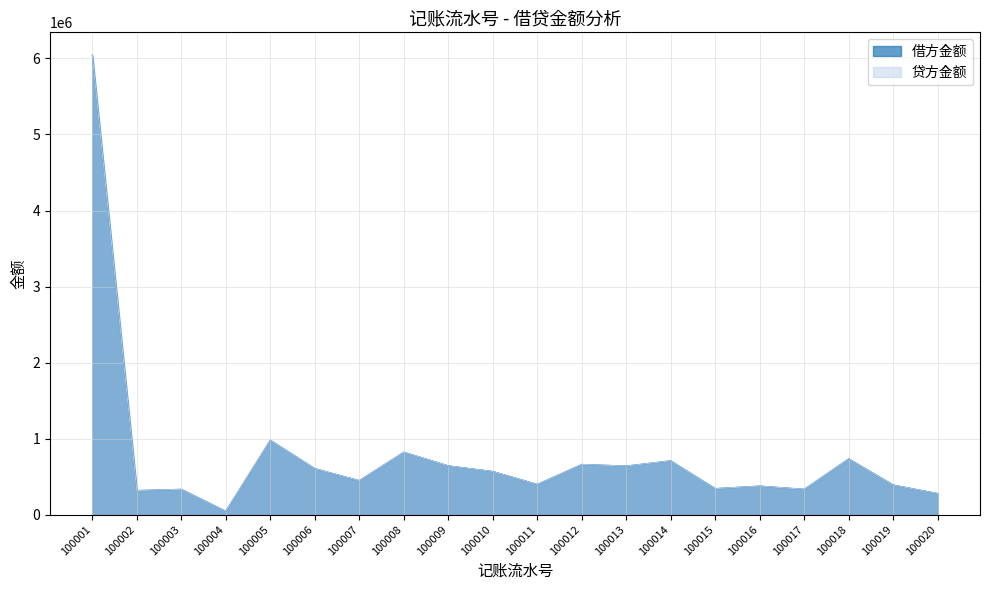

Read the 借方金额 value at 100015.

341505.5